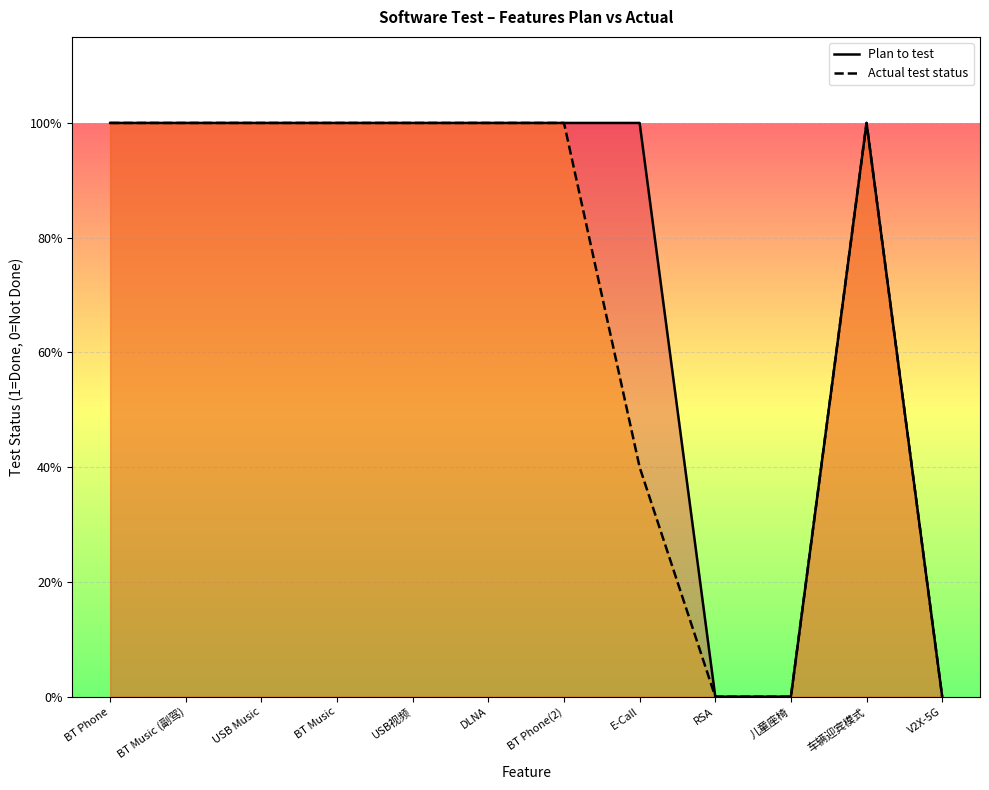

At which category is the sum across all series the highest?

BT Phone